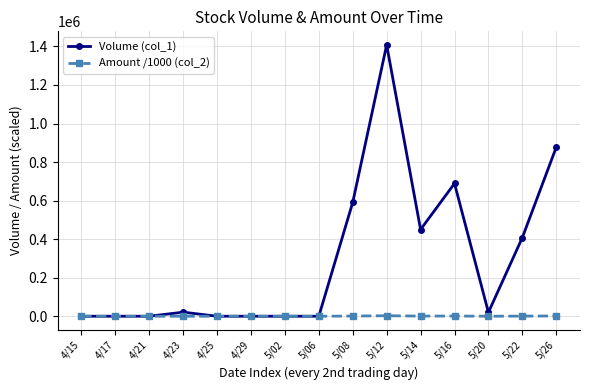

The value of Volume (col_1) at 5/12 is 1408000.0. True or false?

True